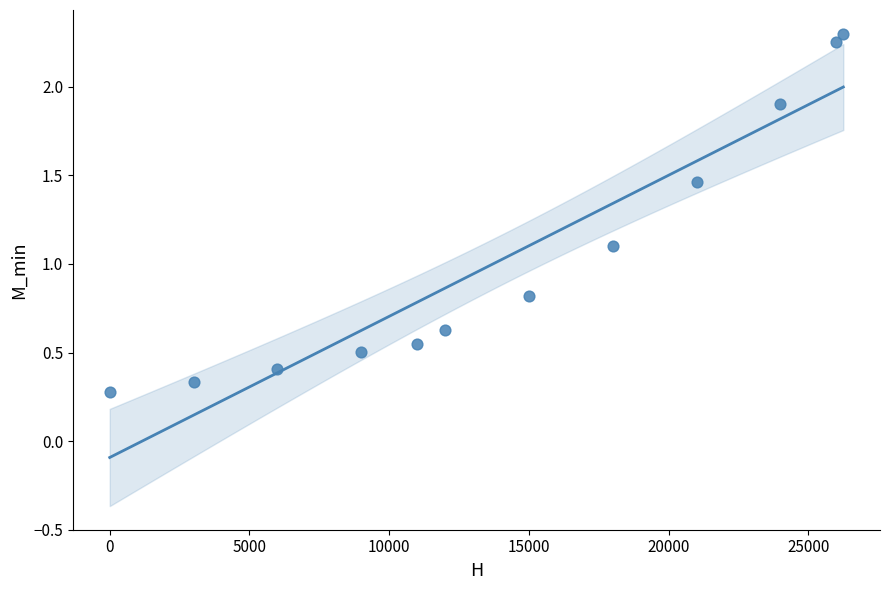

What Y value in the scatter plot is closest to 1?

1.1